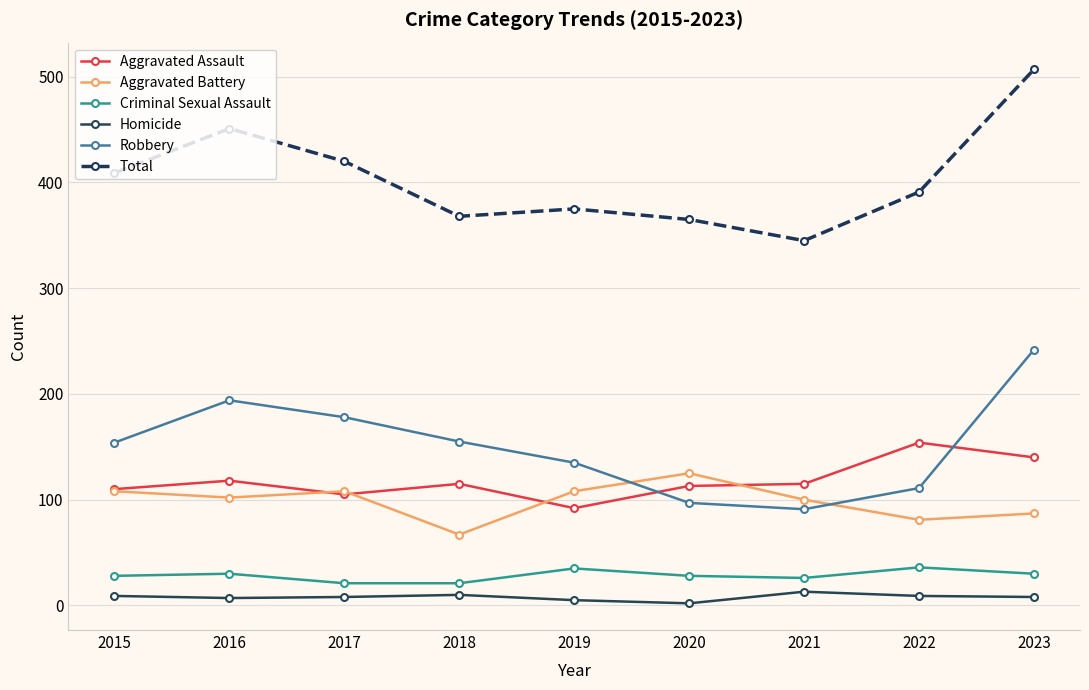

What is the difference between the Aggravated Assault values at 2015 and 2018?

5